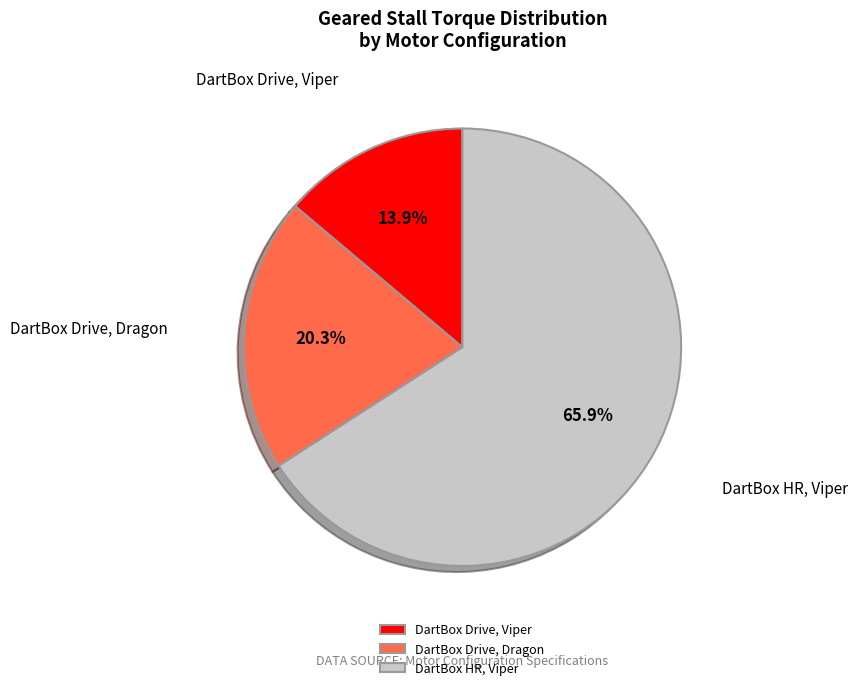

The DartBox Drive, Viper slice represents 14% of the pie. True or false?

True